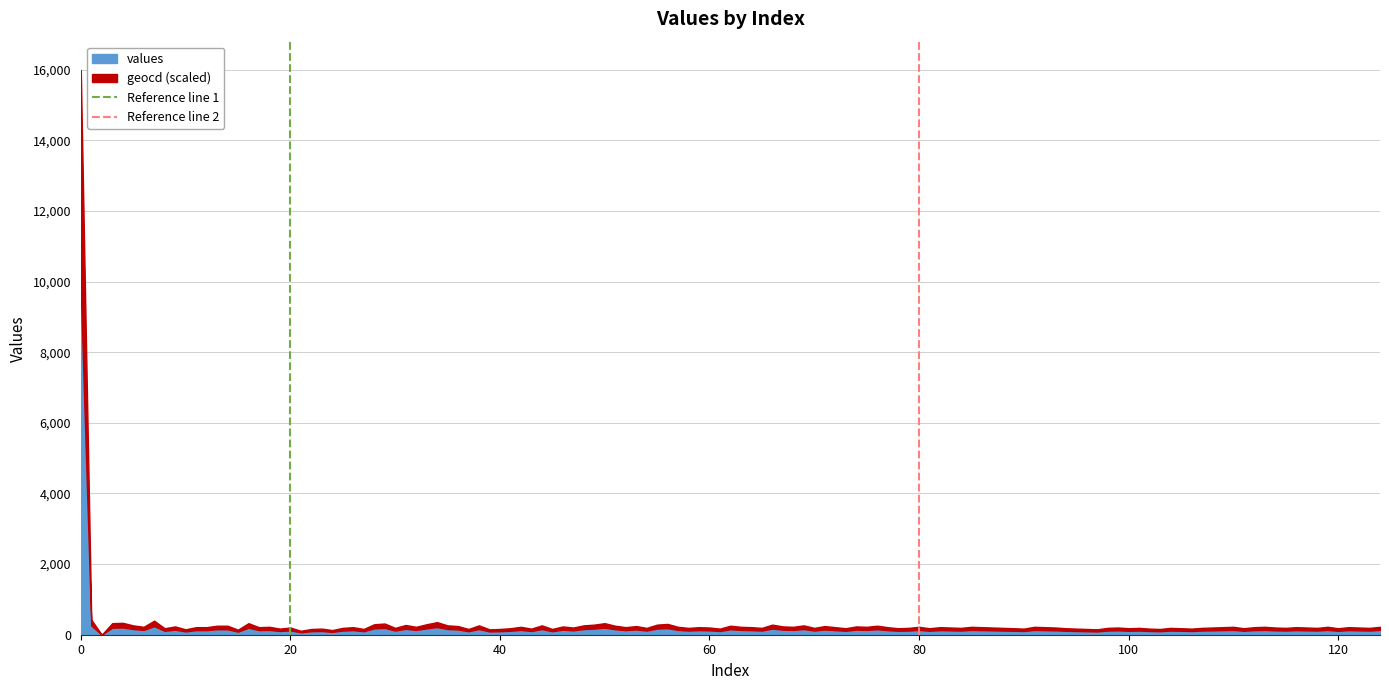

What is the value of the Reference line 1 point at the 2nd from the left?

1